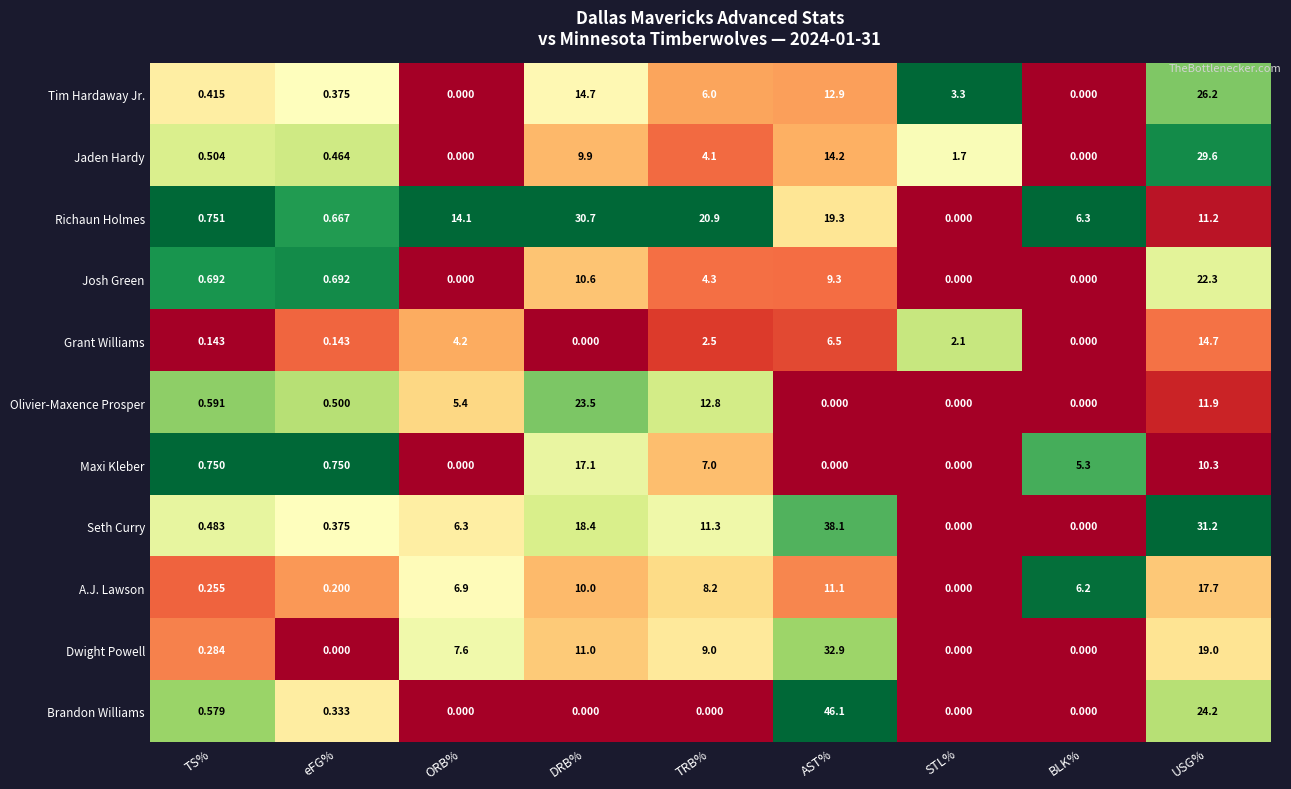

List the series in order of their peak value, lowest first.

Grant Williams, Maxi Kleber, A.J. Lawson, Josh Green, Olivier-Maxence Prosper, Tim Hardaway Jr., Jaden Hardy, Richaun Holmes, Dwight Powell, Seth Curry, Brandon Williams